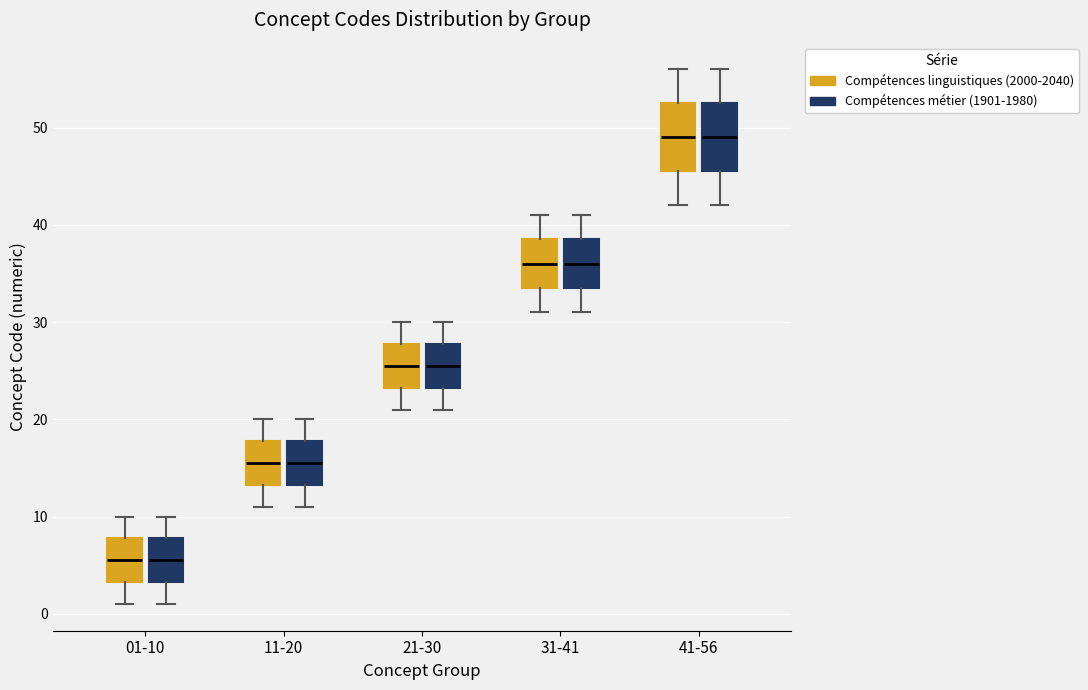

Where does the upper whisker of the box for 41-56 (Compétences linguistiques (2000-2040)) end on the y-axis? The values are not printed on the chart, so give them approximately, as read against the axis.

56